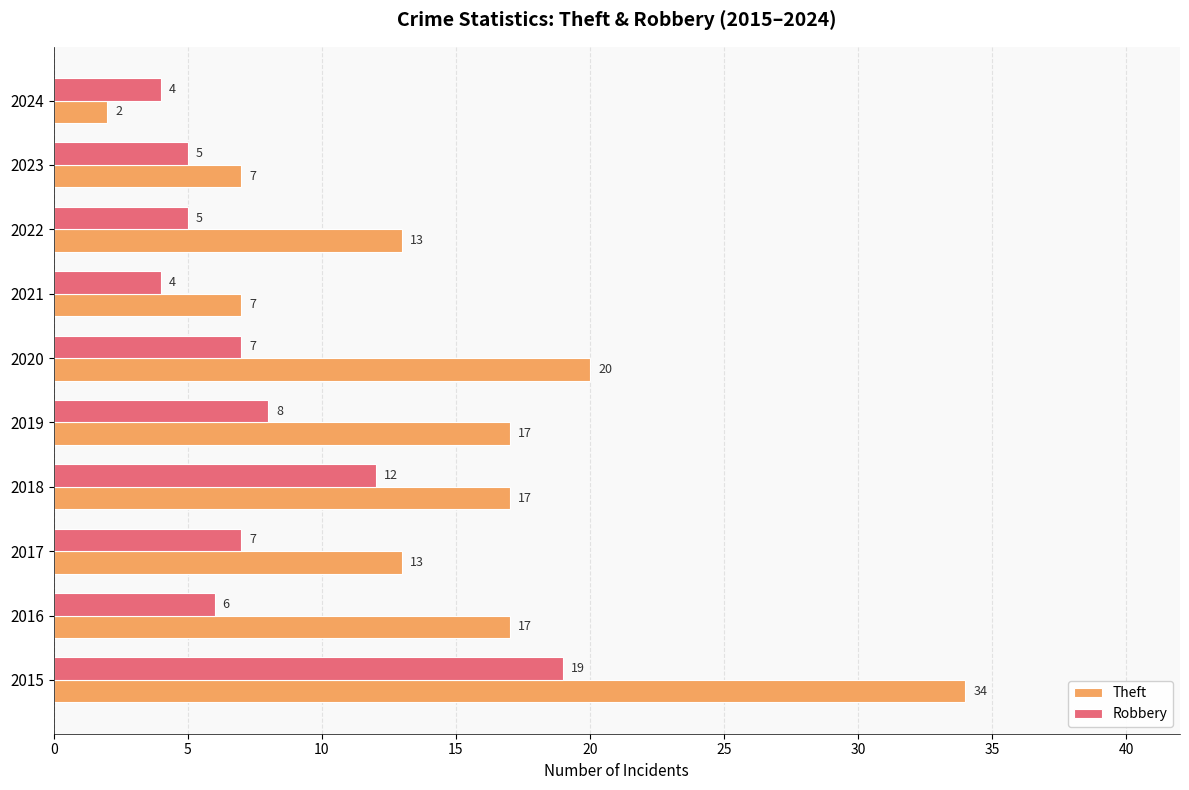

At which category is the sum across all series the highest?

2015